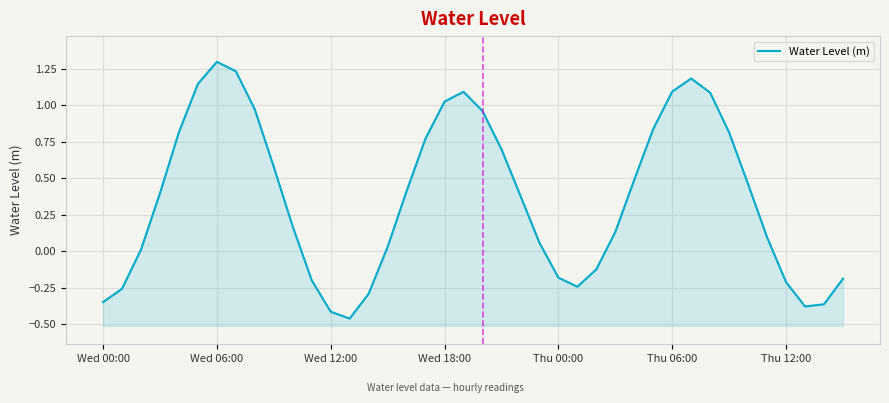

How many lines are shown in the chart?

1